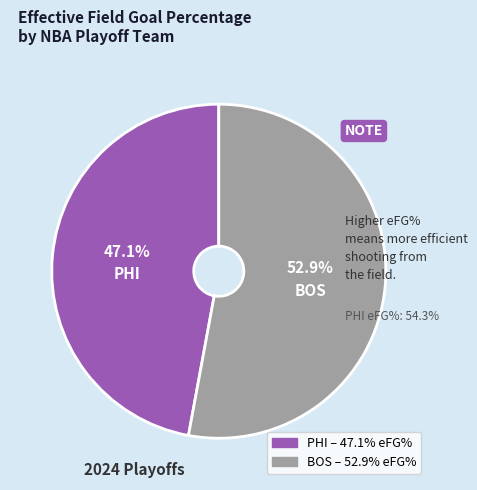

What percentage is the BOS slice, to the nearest percent?

53%